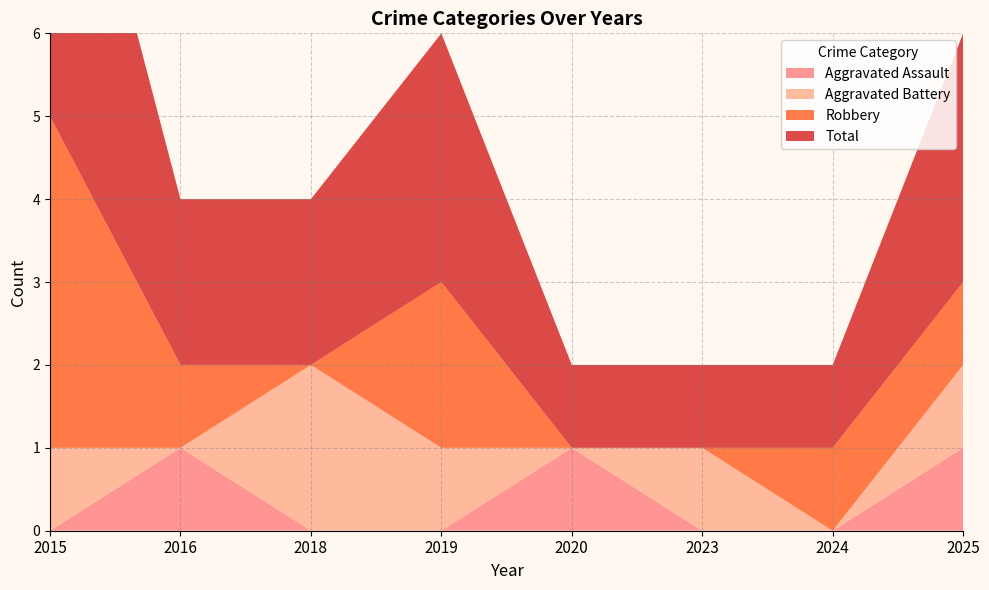

Reading left to right, list all the values displayed in this chart.

Aggravated Assault: 2015=0	2016=1	2018=0	2019=0	2020=1	2023=0	2024=0	2025=1
Aggravated Battery: 2015=1	2016=0	2018=2	2019=1	2020=0	2023=1	2024=0	2025=1
Robbery: 2015=4	2016=1	2018=0	2019=2	2020=0	2023=0	2024=1	2025=1
Total: 2015=5	2016=2	2018=2	2019=3	2020=1	2023=1	2024=1	2025=3